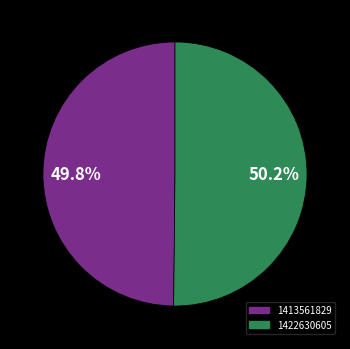

What is the ratio of the value at 1413561829 to the value at 1422630605?

1.0